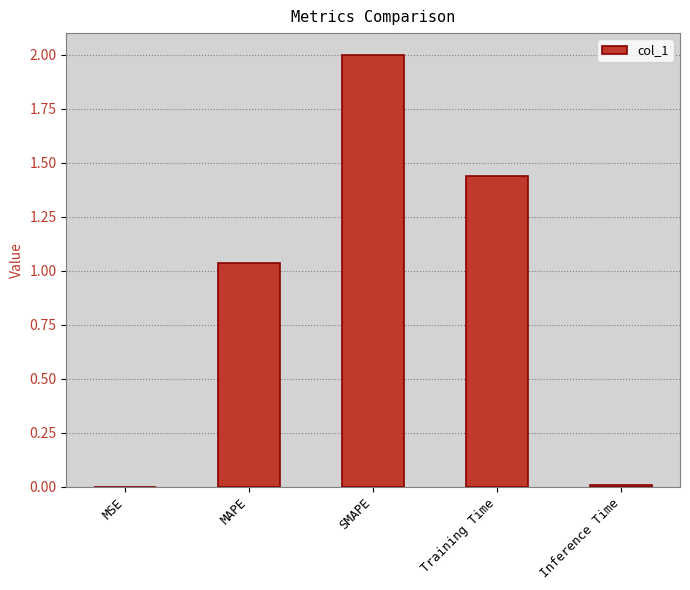

What is the greatest value displayed?

2.0